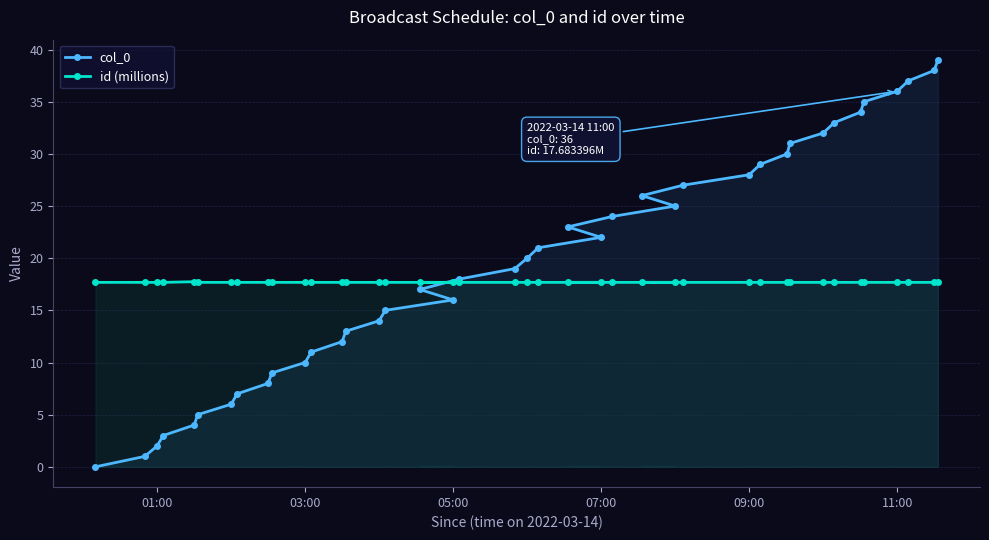

Reading left to right, transcribe all the data shown in this chart.

col_0: 0.0	1.0	2.0	3.0	4.0	5.0	6.0	7.0	8.0	9.0	10.0	11.0	12.0	13.0	14.0	15.0	17.0	16.0	18.0	19.0	20.0	21.0	23.0	22.0	24.0	26.0	25.0	27.0	28.0	29.0	30.0	31.0	32.0	33.0	34.0	35.0	36.0	37.0	38.0	39.0
id (millions): 17.7	17.7	17.7	17.7	17.7	17.7	17.7	17.7	17.7	17.7	17.7	17.7	17.7	17.7	17.7	17.7	17.7	17.7	17.7	17.7	17.7	17.7	17.7	17.7	17.7	17.7	17.7	17.7	17.7	17.7	17.7	17.7	17.7	17.7	17.7	17.7	17.7	17.7	17.7	17.7